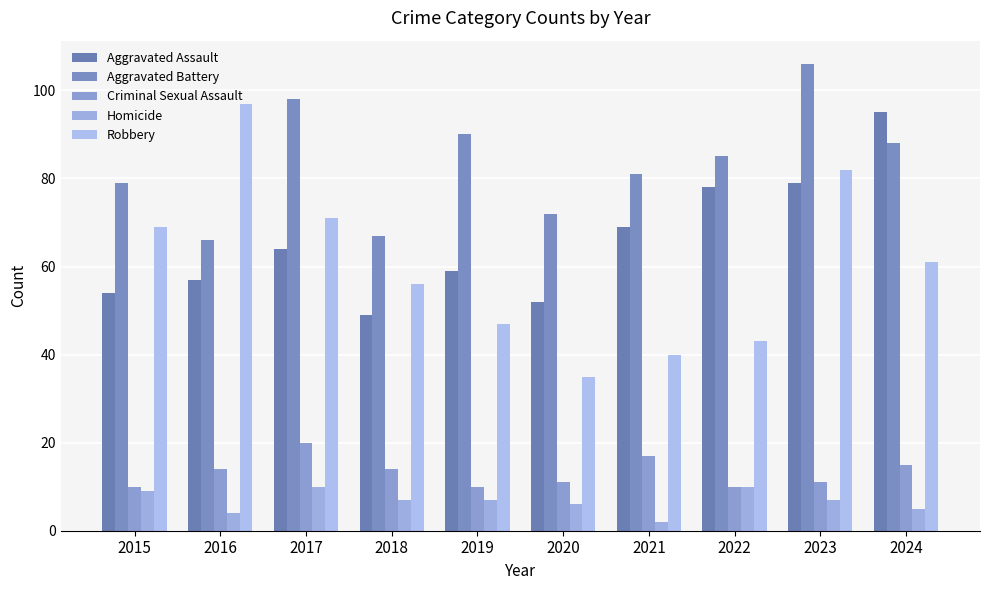

At how many categories does at least one series exceed 87?

5